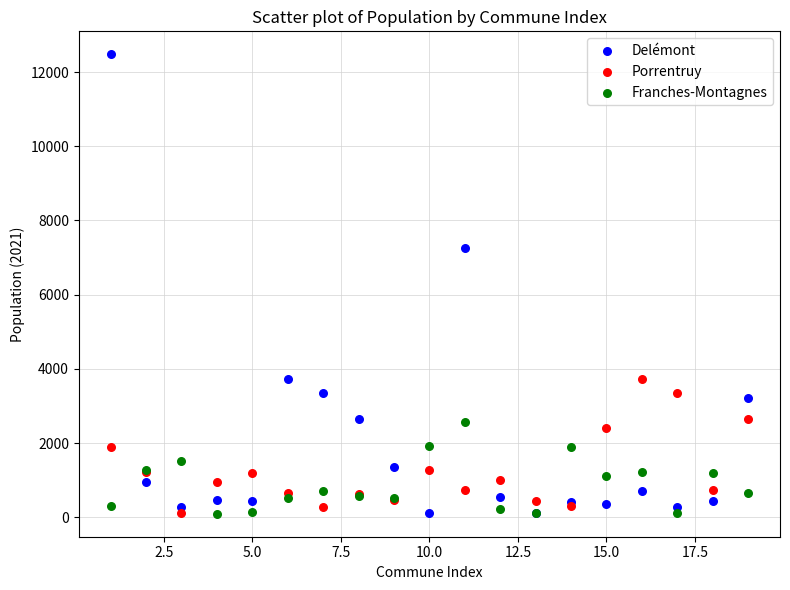

In the Delémont series, what Y value is closest to 6295?

7261